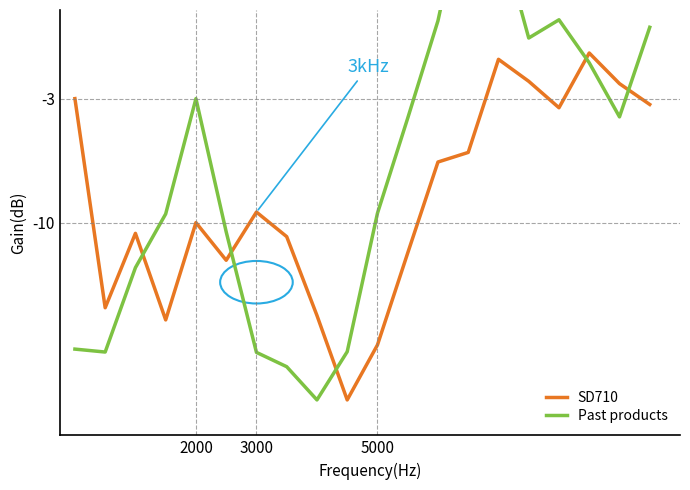

True or false: SD710 has a value of -3.3 at 18.

False